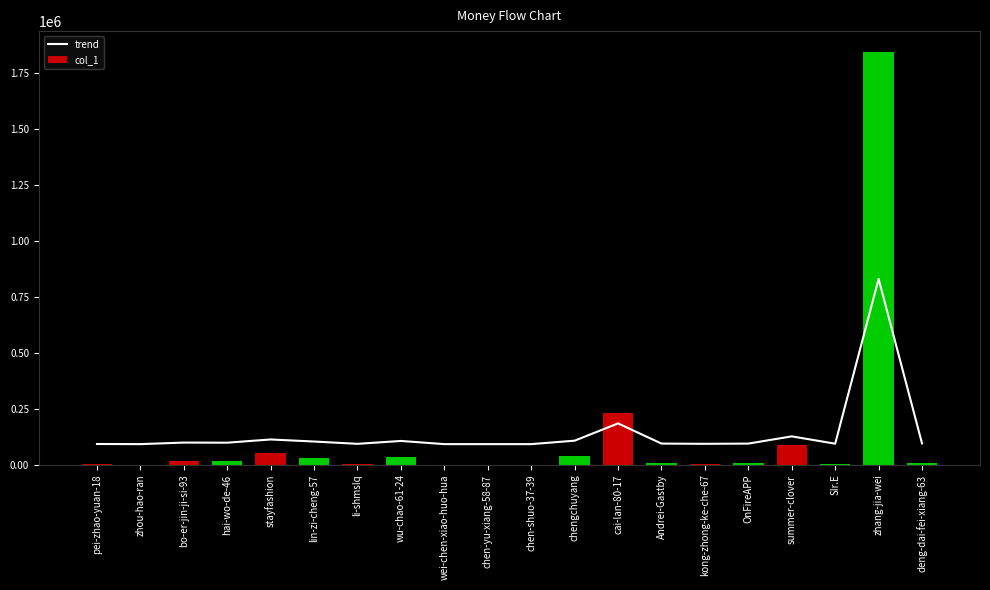

What is the total value across all series at kong-zhong-ke-che-67?

97016.9